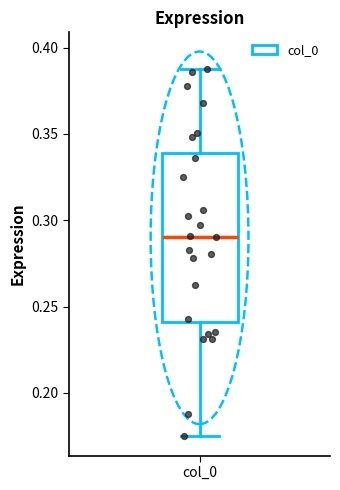

Transcribe this box plot: give where the median line is, the range the box spans, and where the two whiskers end, as read against the y-axis. The values are not printed on the chart, so give them approximately, as read against the axis.

median 0.290, box 0.240 to 0.340, whiskers 0.175 to 0.390